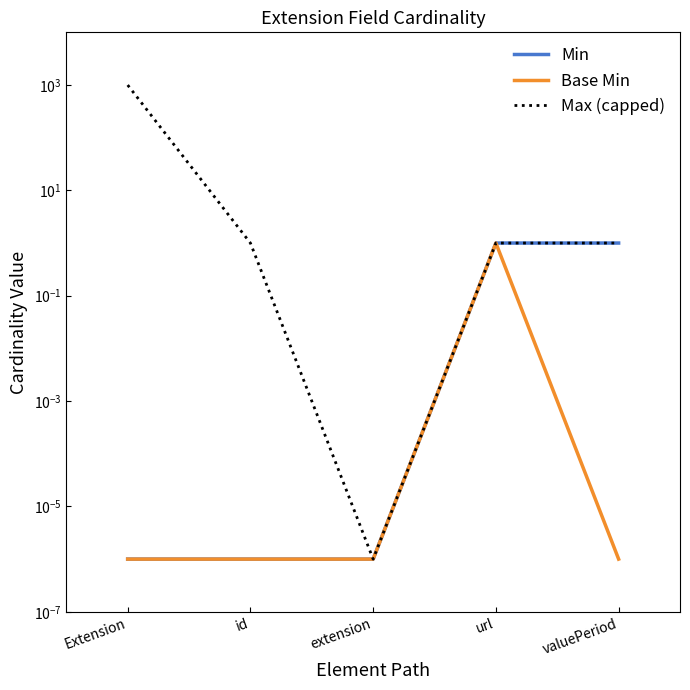

Reading right to left, transcribe all the data shown in this chart.

Min: valuePeriod=1.0	url=1.0	extension=0.0	id=0.0	Extension=0.0
Base Min: valuePeriod=0.0	url=1.0	extension=0.0	id=0.0	Extension=0.0
Max (capped): valuePeriod=1.0	url=1.0	extension=0.0	id=1.0	Extension=999.0